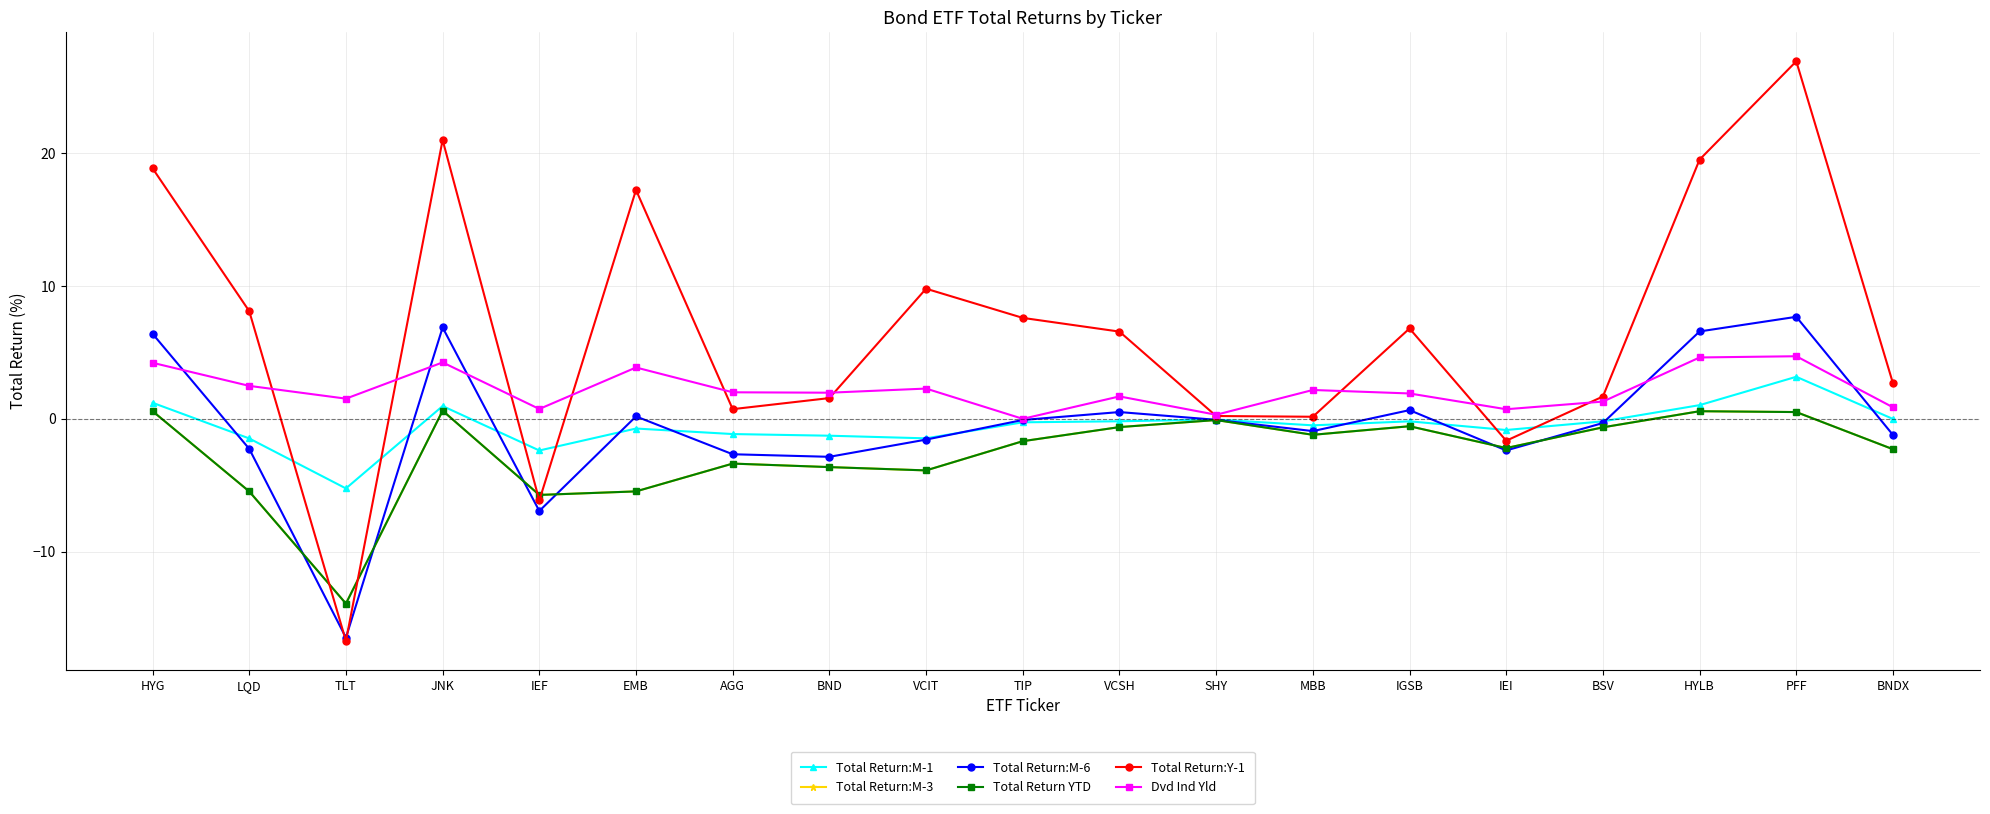

Is this an area chart (filled region under the line)?

No